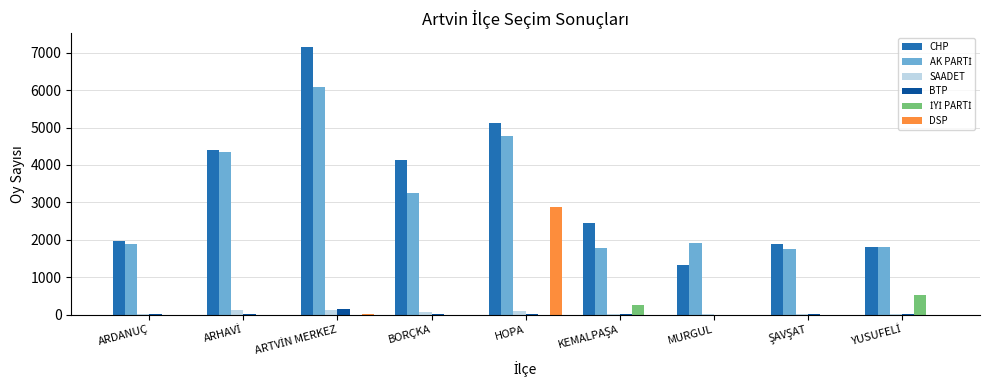

What is the maximum value shown in the chart?

7162